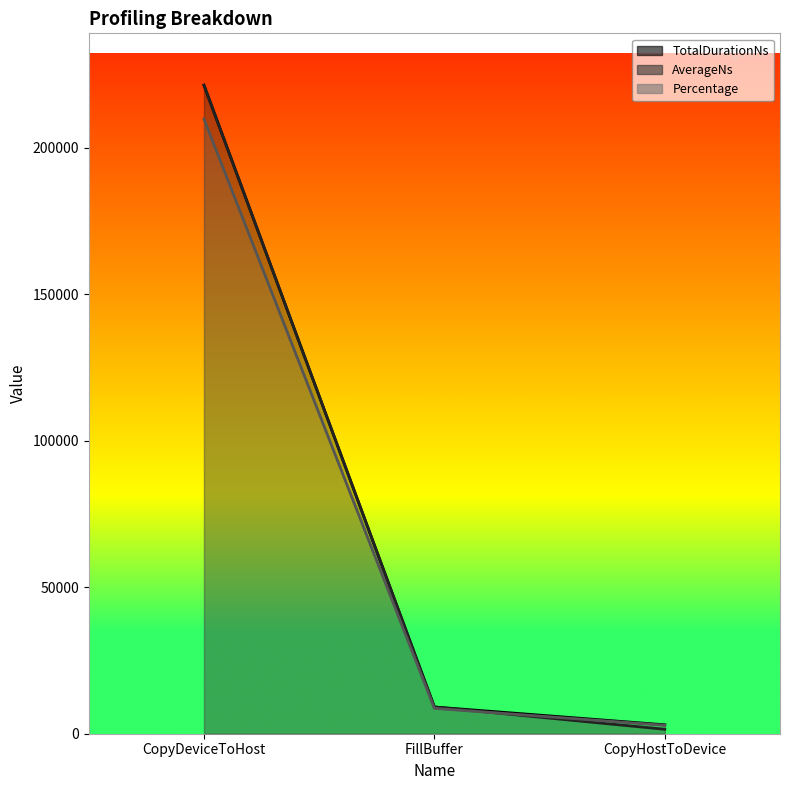

The TotalDurationNs series shows 761.5 at CopyHostToDevice. True or false?

False